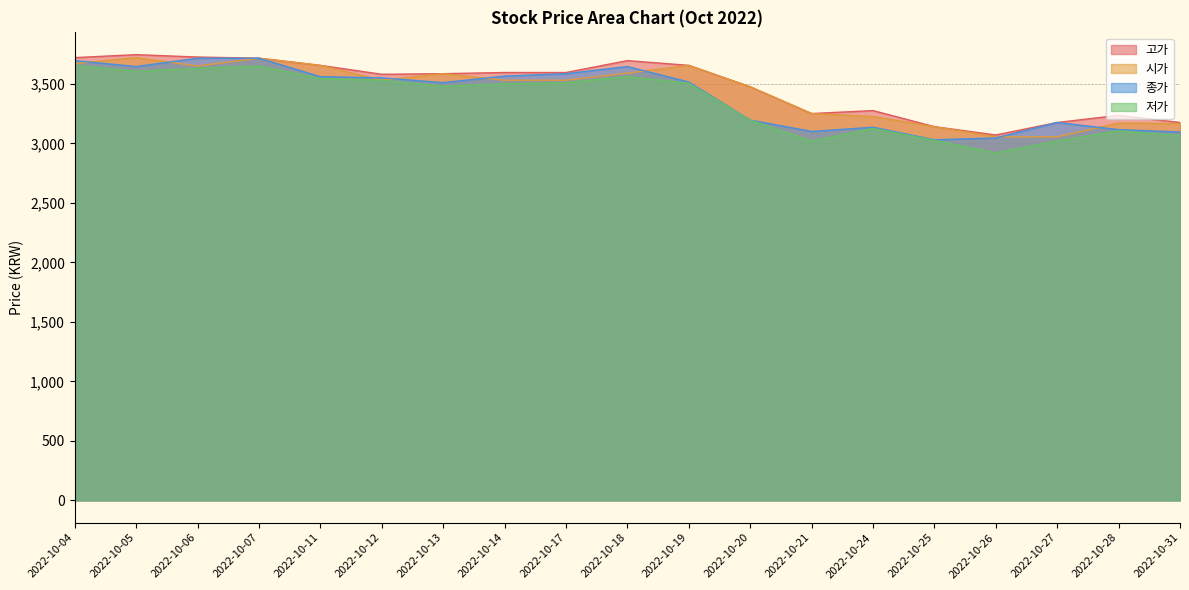

List the labels in order of 고가 value, smallest first.

2022-10-26, 2022-10-25, 2022-10-27, 2022-10-31, 2022-10-28, 2022-10-21, 2022-10-24, 2022-10-20, 2022-10-12, 2022-10-13, 2022-10-14, 2022-10-17, 2022-10-11, 2022-10-19, 2022-10-18, 2022-10-07, 2022-10-04, 2022-10-06, 2022-10-05